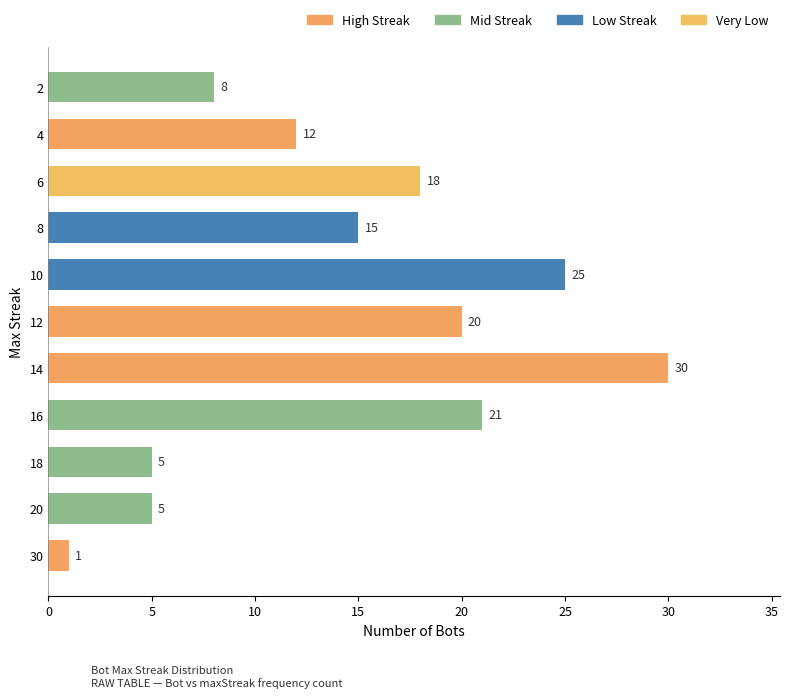

Reading bottom to top, list all the values displayed in this chart.

1	5	5	21	30	20	25	15	18	12	8